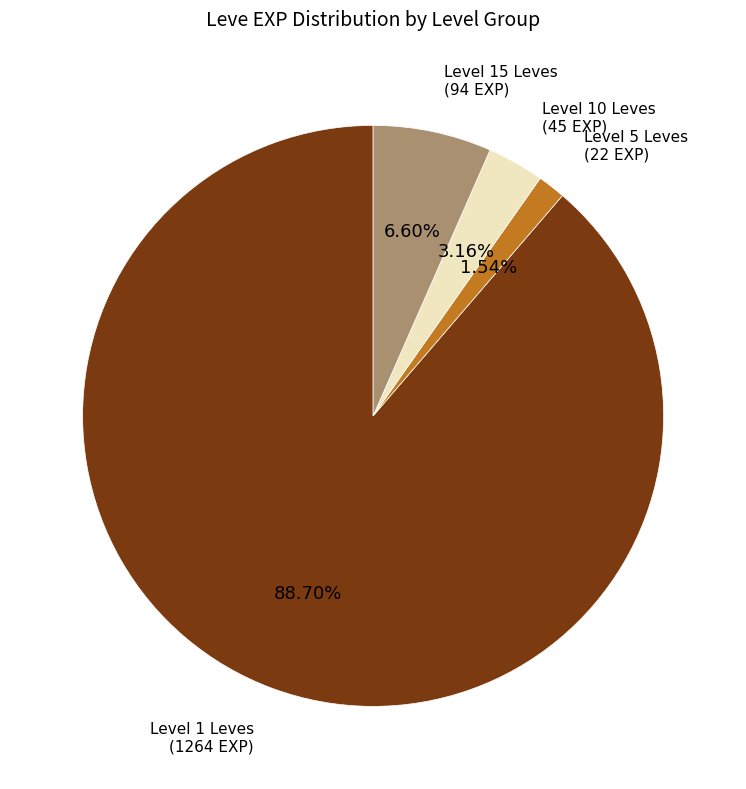

Does any single category account for the majority?

Yes